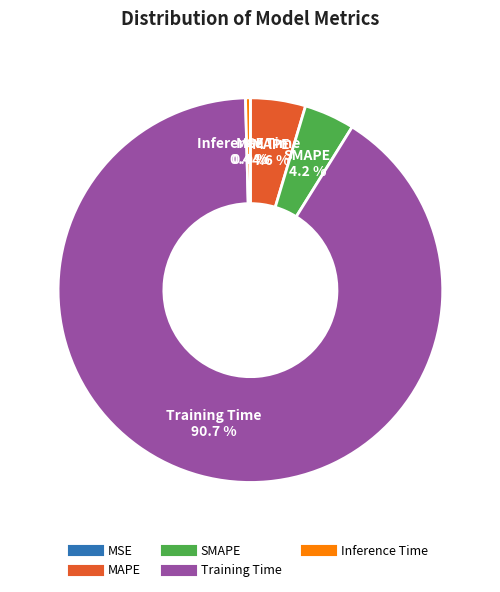

Which category has the biggest portion of the pie?

Training Time